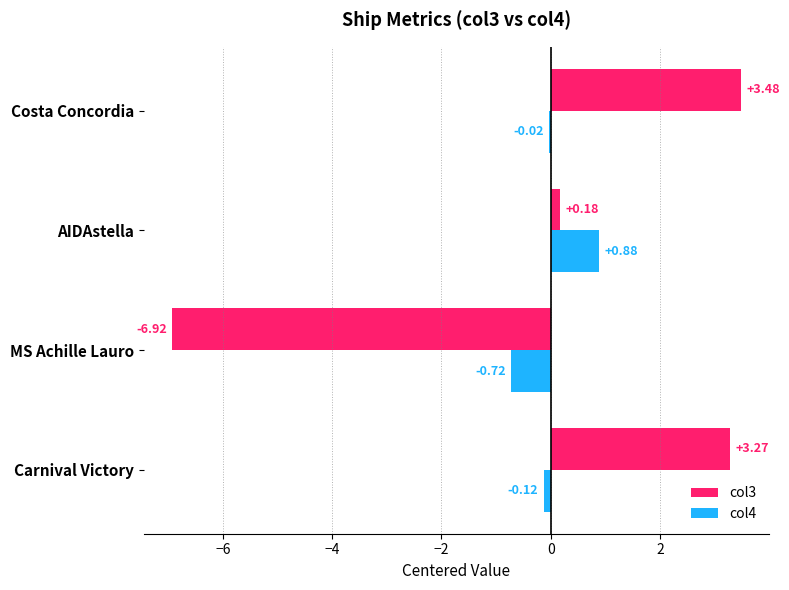

Is the value of col3 at AIDAstella greater than the value of col4 at Costa Concordia?

Yes